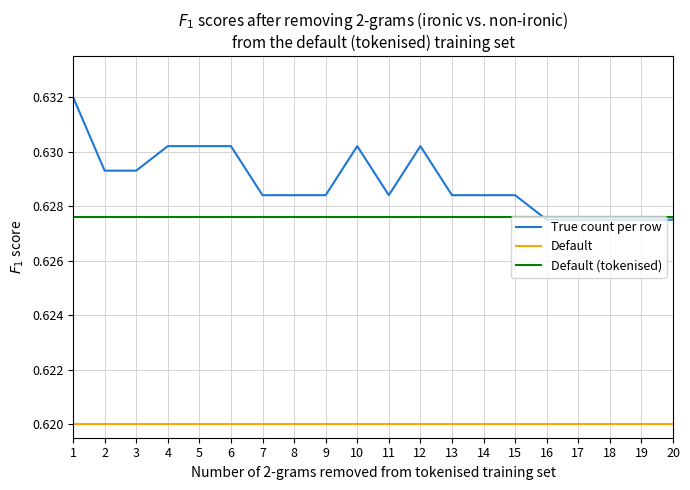

After their last crossing, which series has the higher values: Default (tokenised) or True count per row?

Default (tokenised)